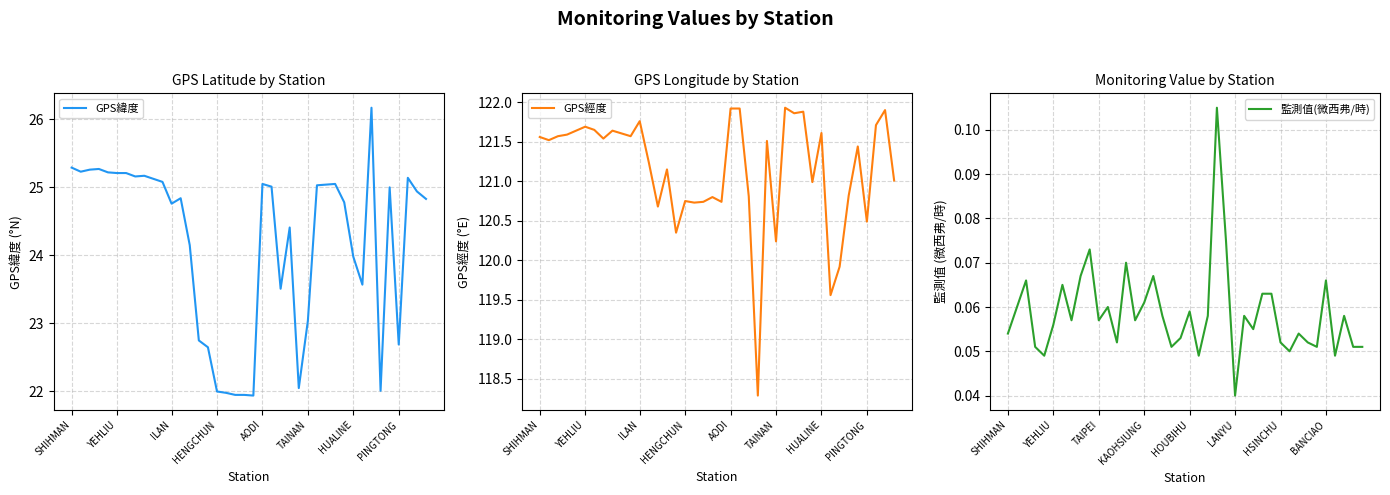

At which label does GPS緯度 reach its peak?

MATZU